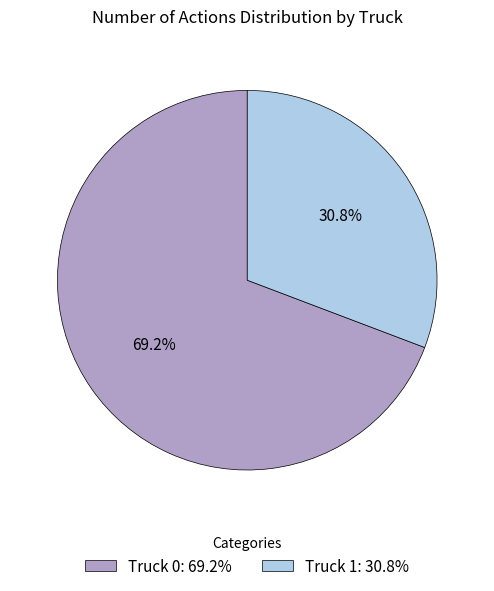

The Truck 1 slice represents 31% of the pie. True or false?

True